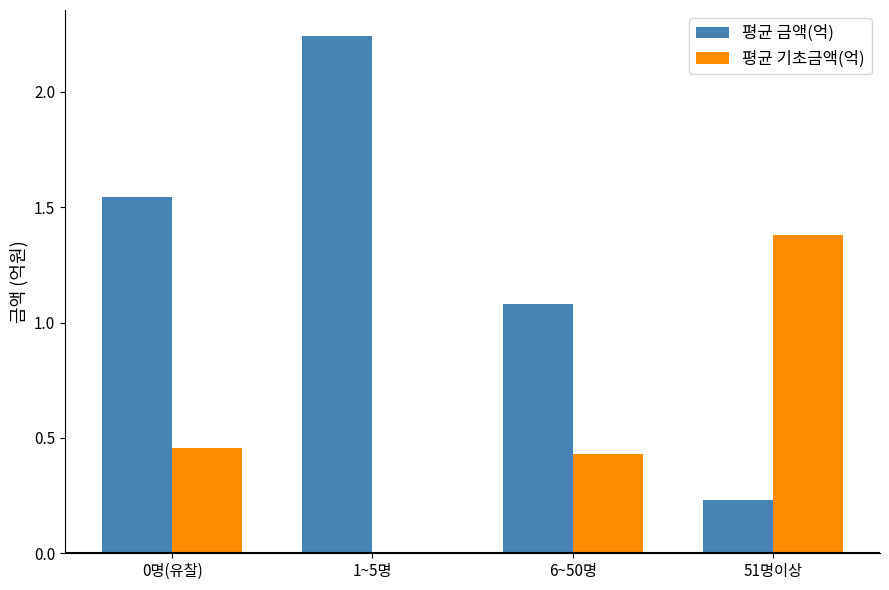

Which series changed the most between 0명(유찰) and 51명이상?

평균 금액(억)